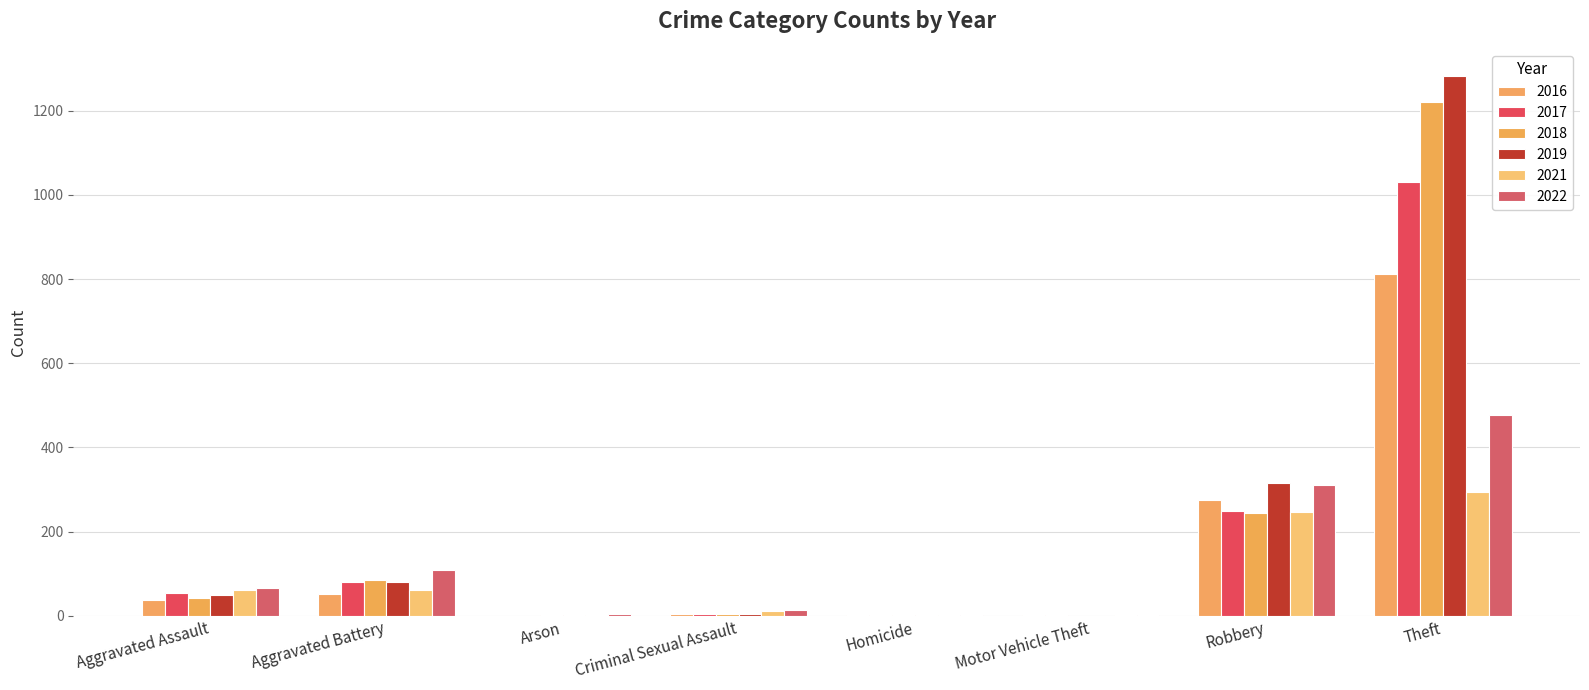

Which category has the highest value in the 2019 series?

Theft